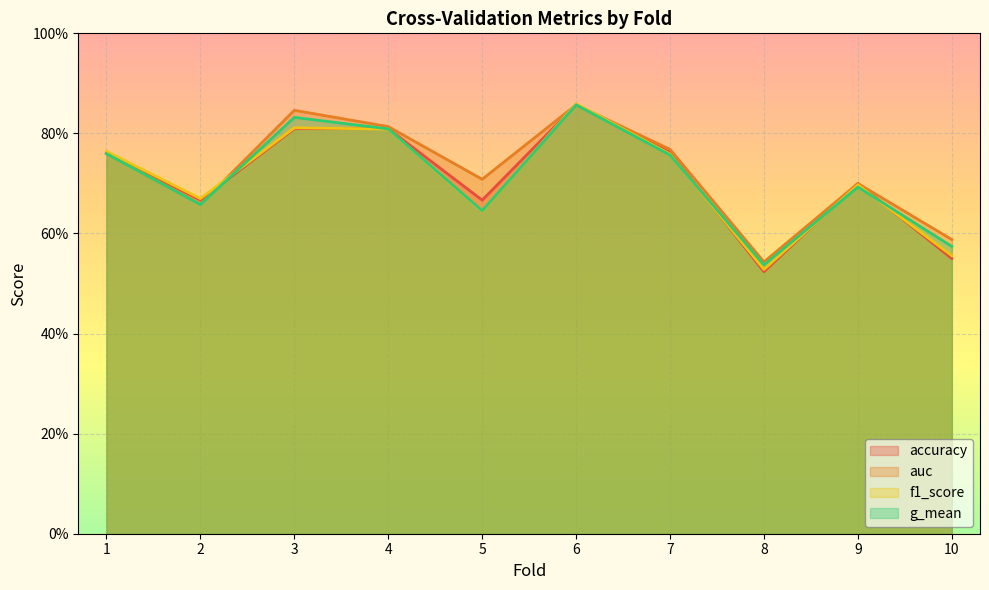

Which series ends up on top after the final intersection of auc and f1_score?

auc